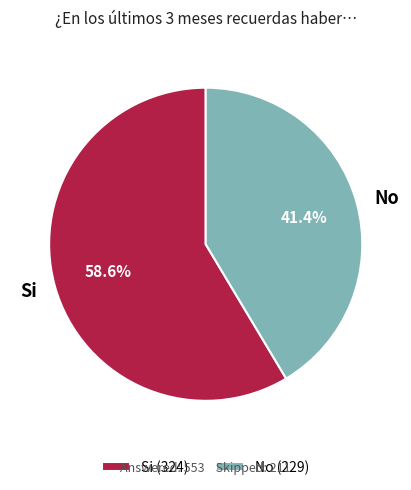

How many segments does this pie chart have?

2